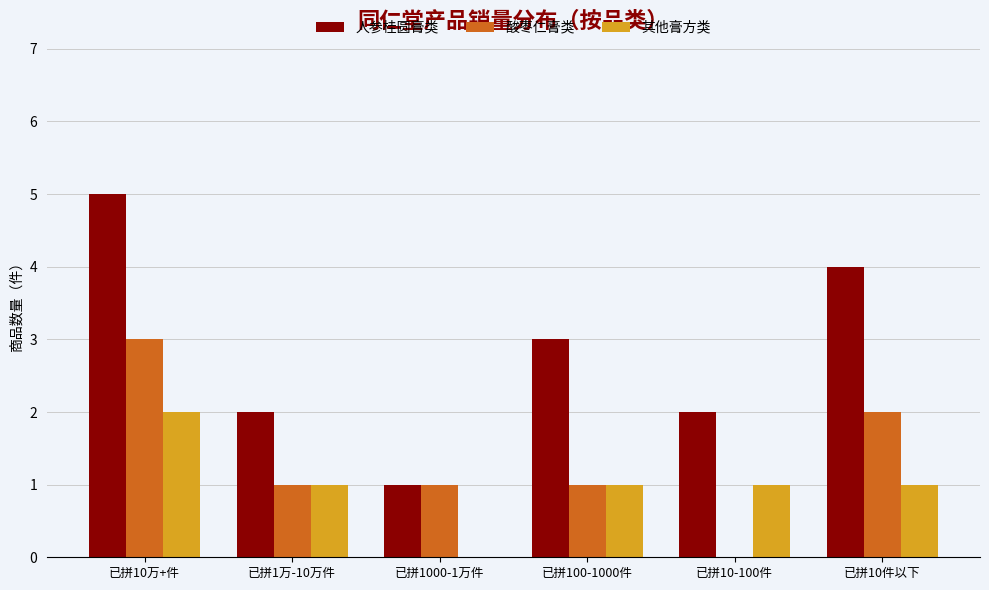

Which category has the highest value in the 其他膏方类 series?

已拼10万+件